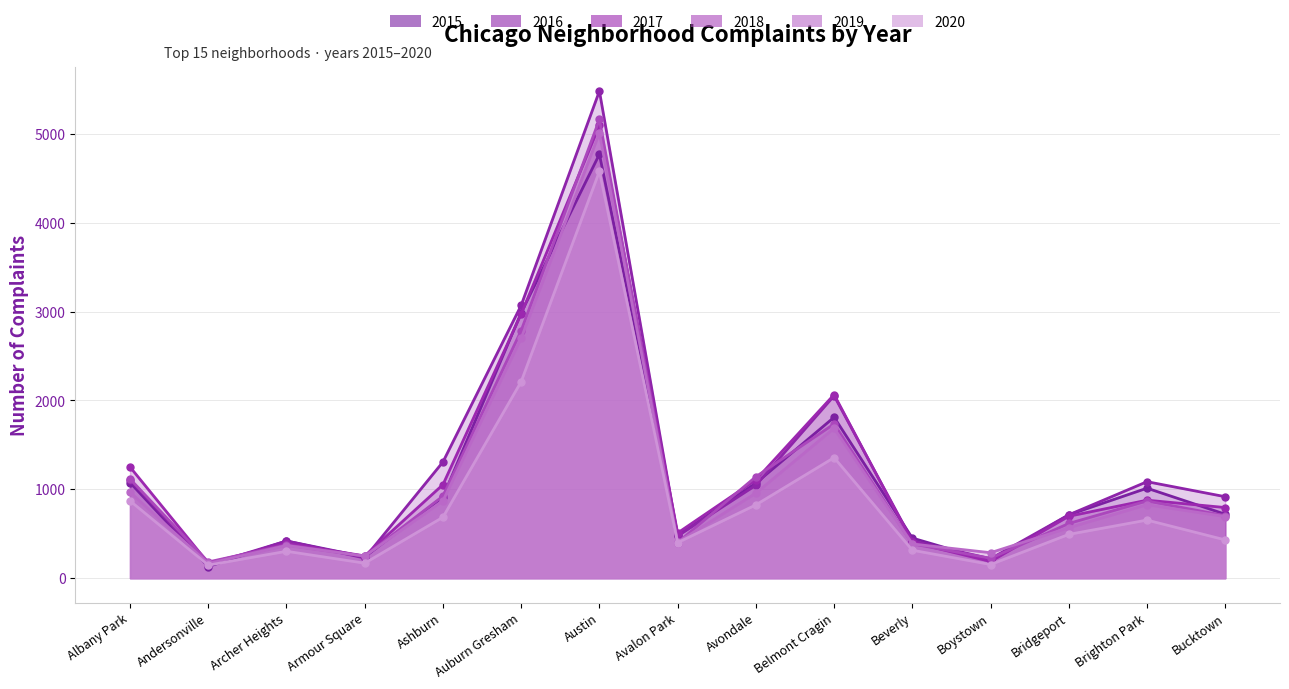

At which category does the chart reach its minimum across all series?

Andersonville